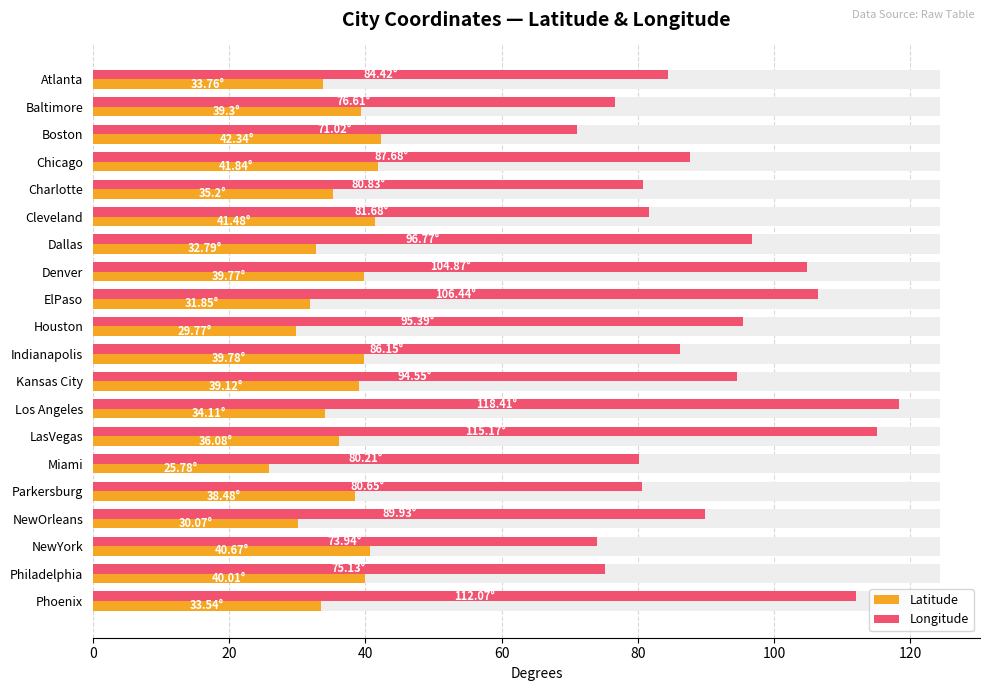

Reading left to right, what are all the values shown in this chart?

Latitude: 33.8	39.3	42.3	41.8	35.2	41.5	32.8	39.8	31.9	29.8	39.8	39.1	34.1	36.1	25.8	38.5	30.1	40.7	40.0	33.5
Longitude: 84.4	76.6	71.0	87.7	80.8	81.7	96.8	104.9	106.4	95.4	86.2	94.5	118.4	115.2	80.2	80.7	89.9	73.9	75.1	112.1